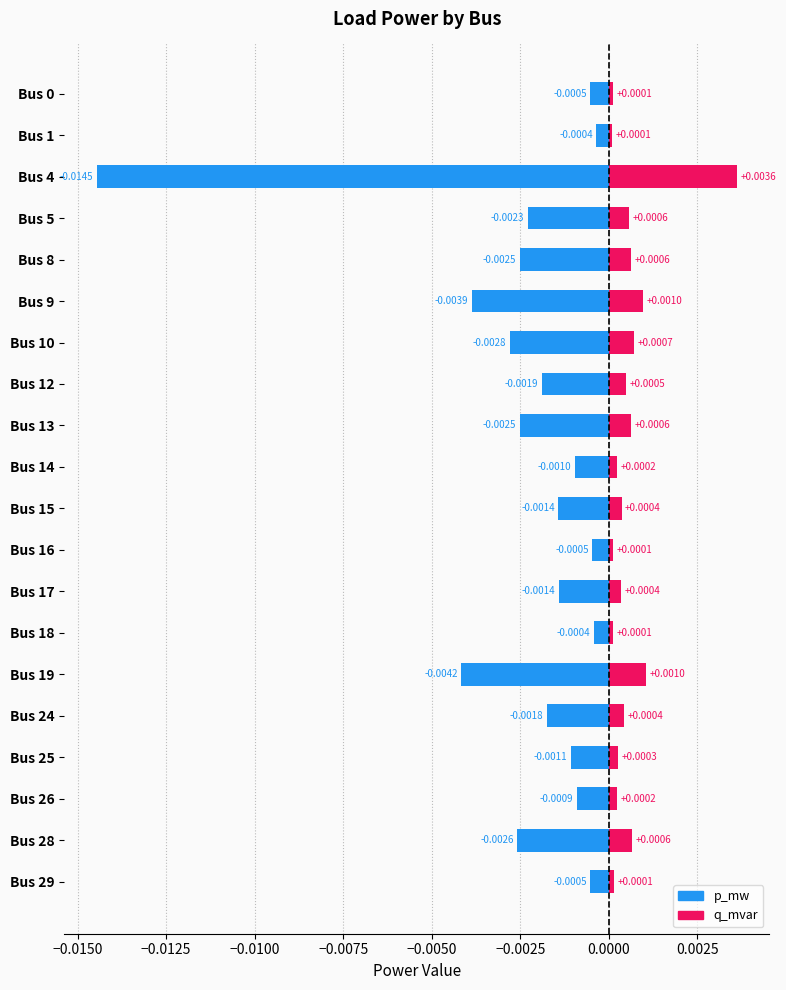

Which series has the widest spread of values?

p_mw (negative)